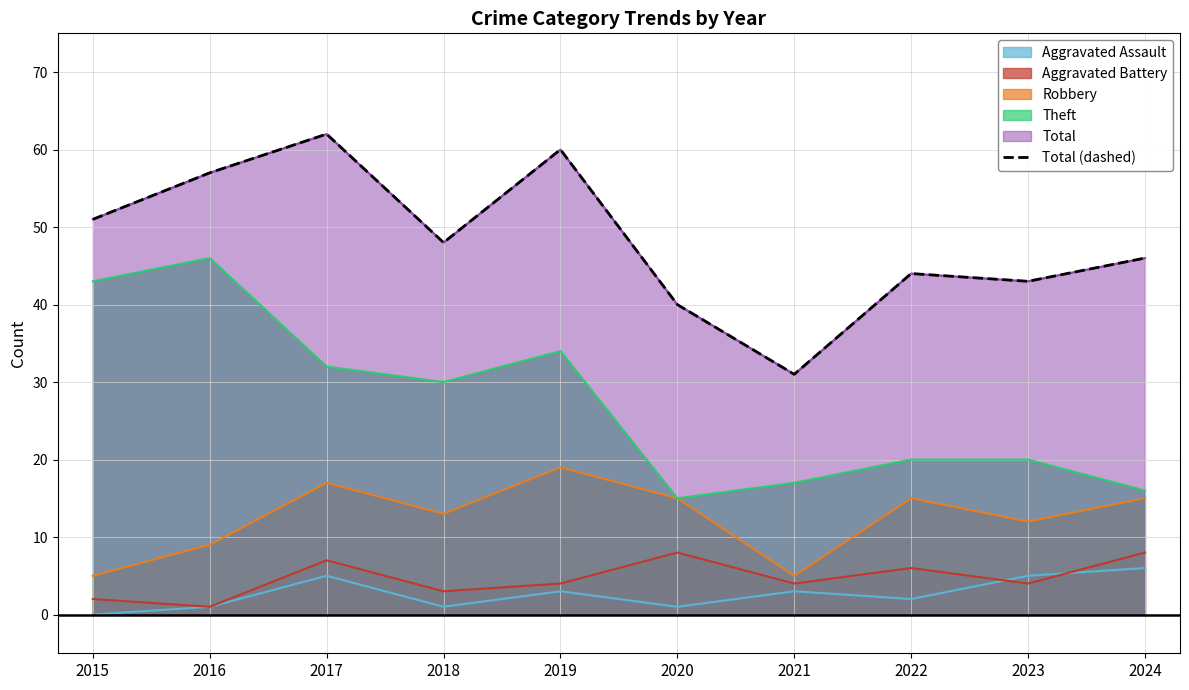

How many categories are shown in the chart?

10